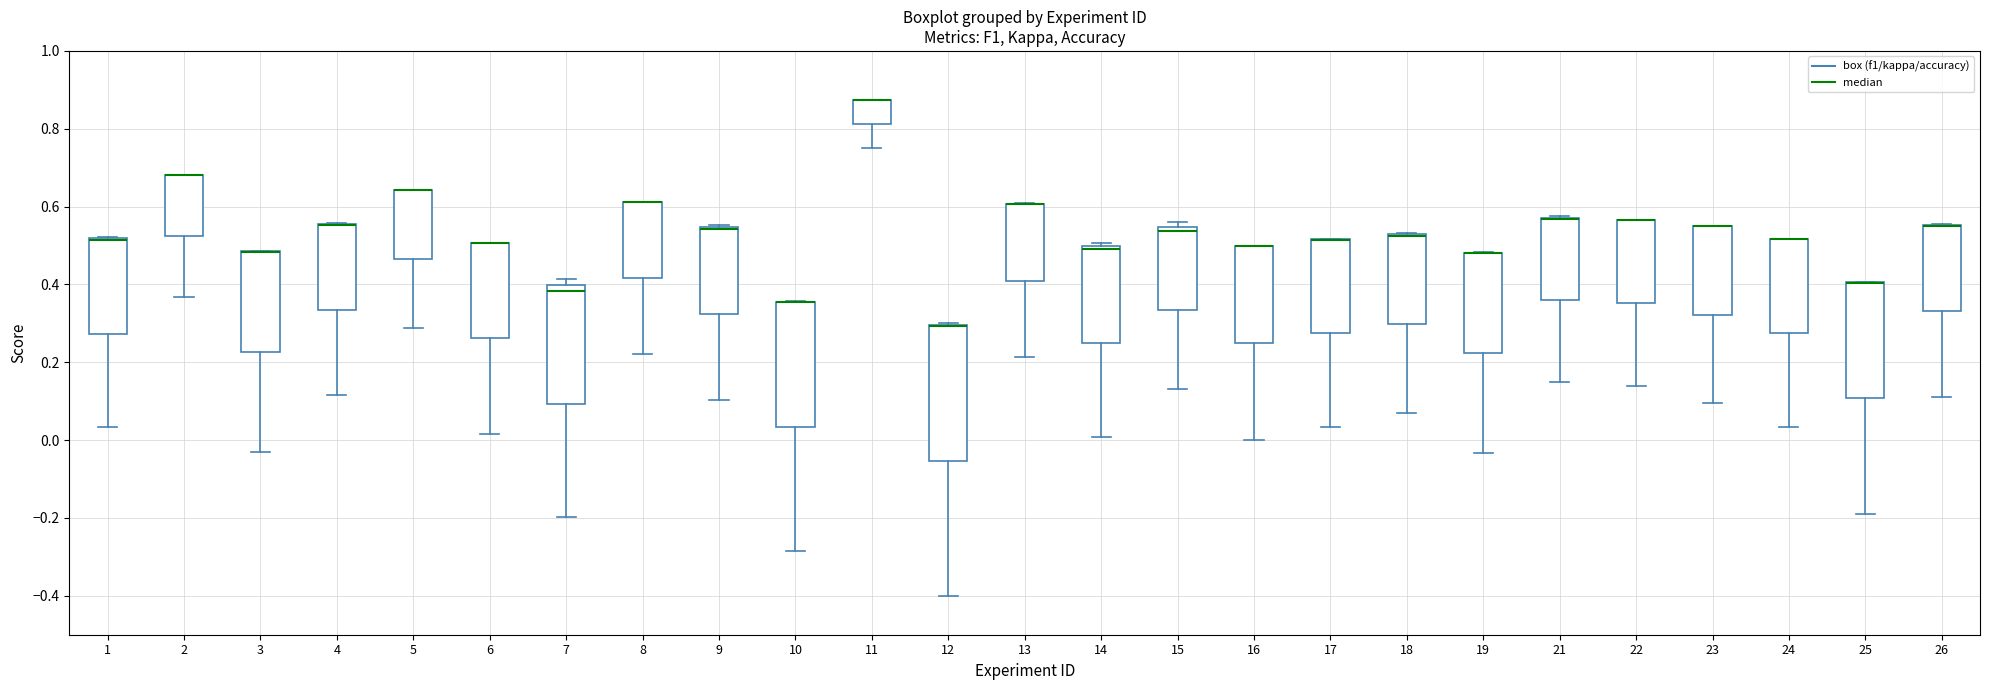

Where is the upper edge of the box at x = 12 on the y-axis? The values are not printed on the chart, so give them approximately, as read against the axis.

0.30